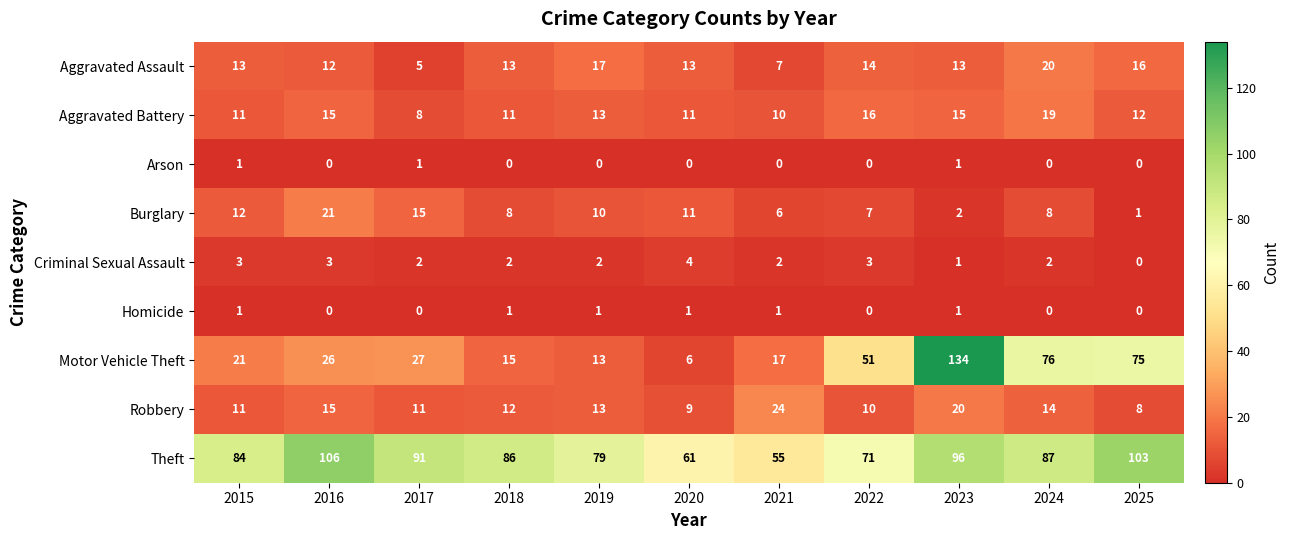

What is the greatest value displayed?

134